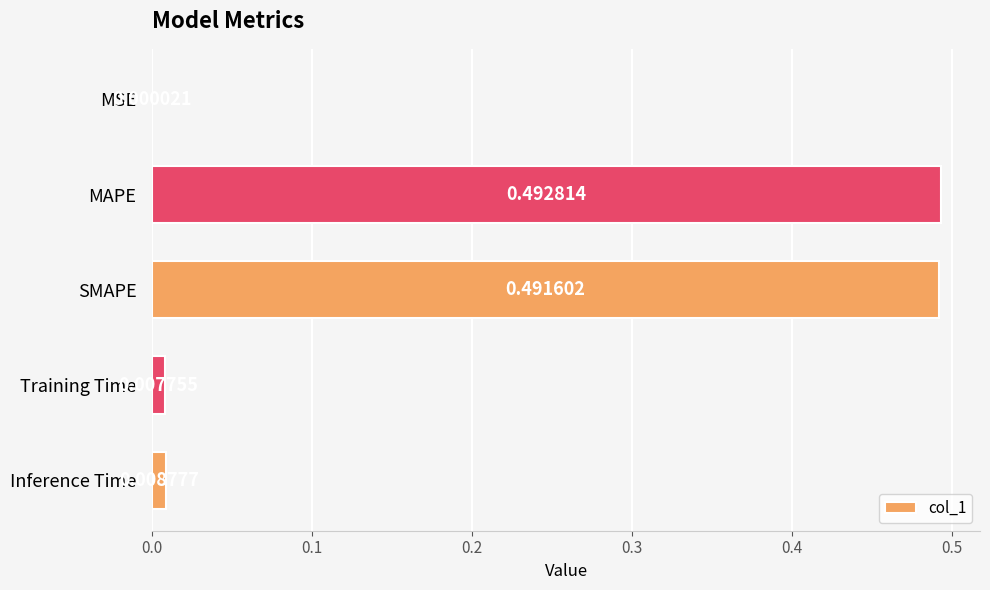

Does the chart contain stacked bars?

No